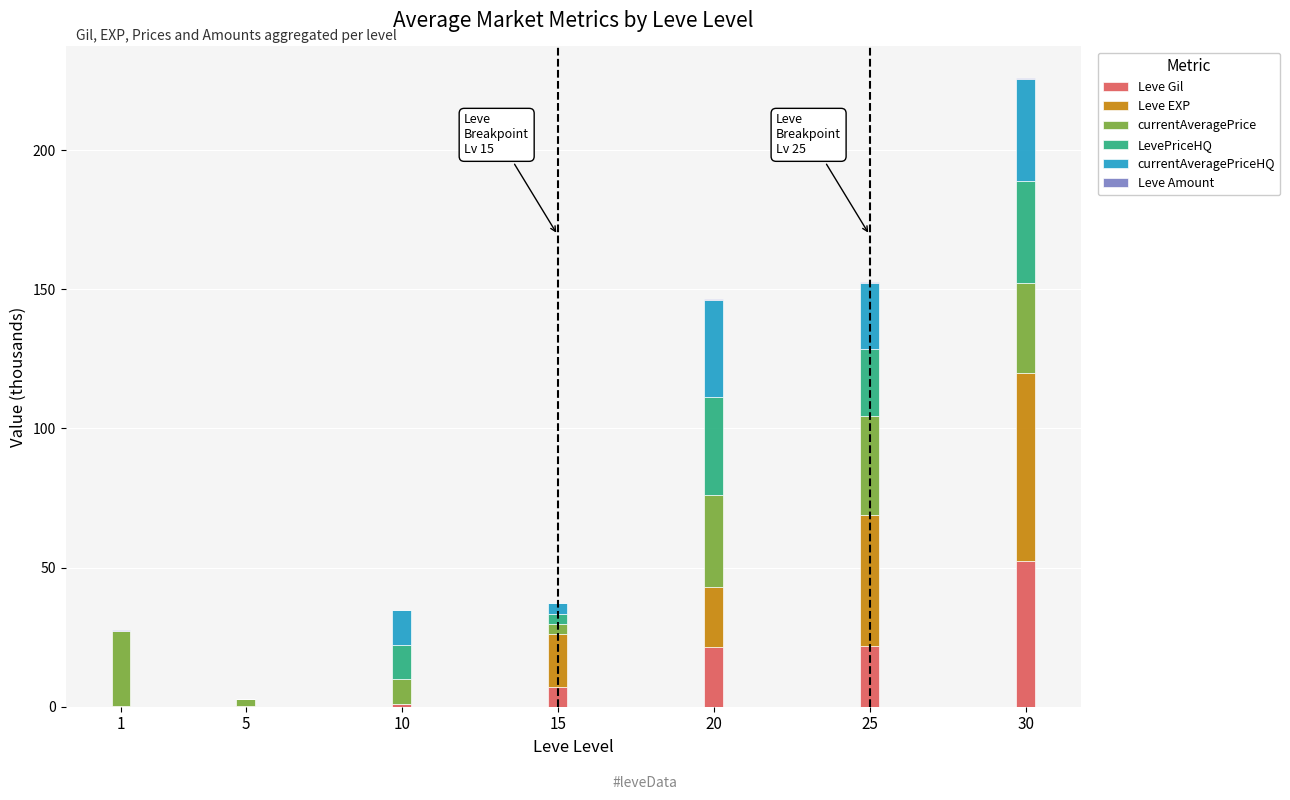

Is it true that Leve Gil equals 21.6 at 20?

True